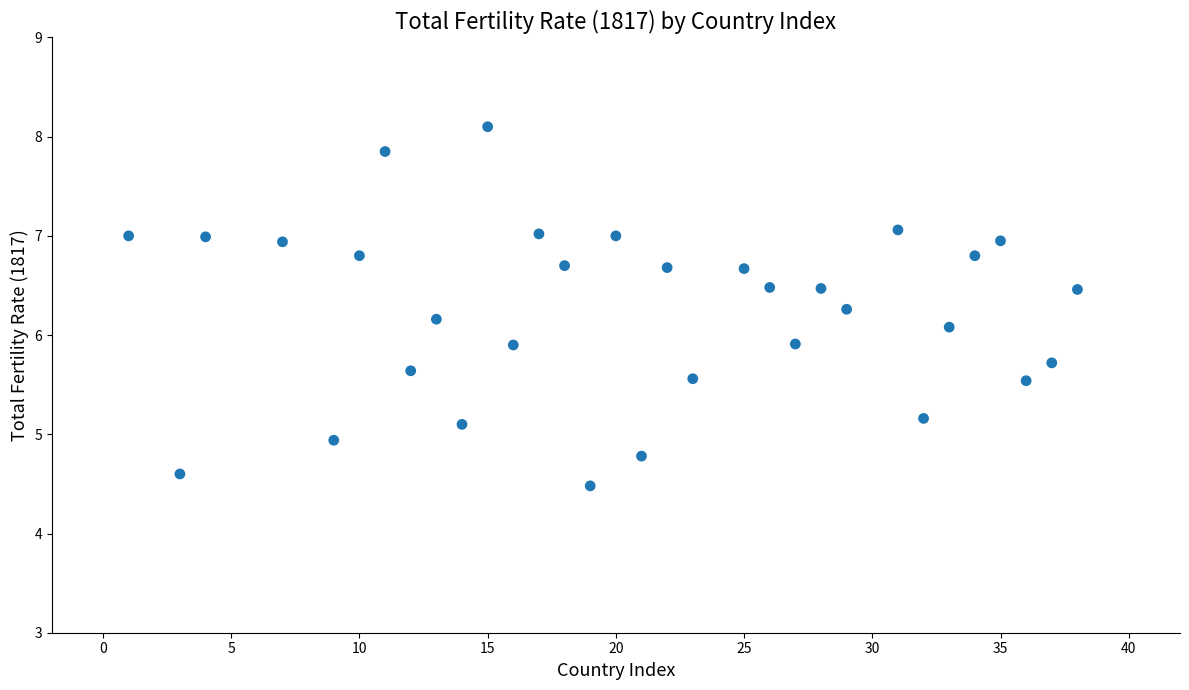

What is the range of X values (max minus min)?

37.0